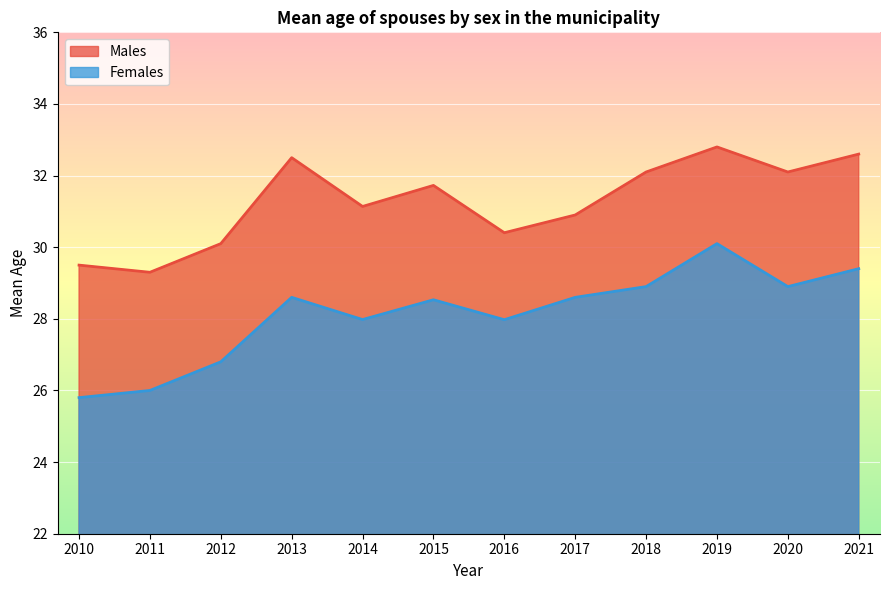

What are all the series names shown in the legend?

Males, Females